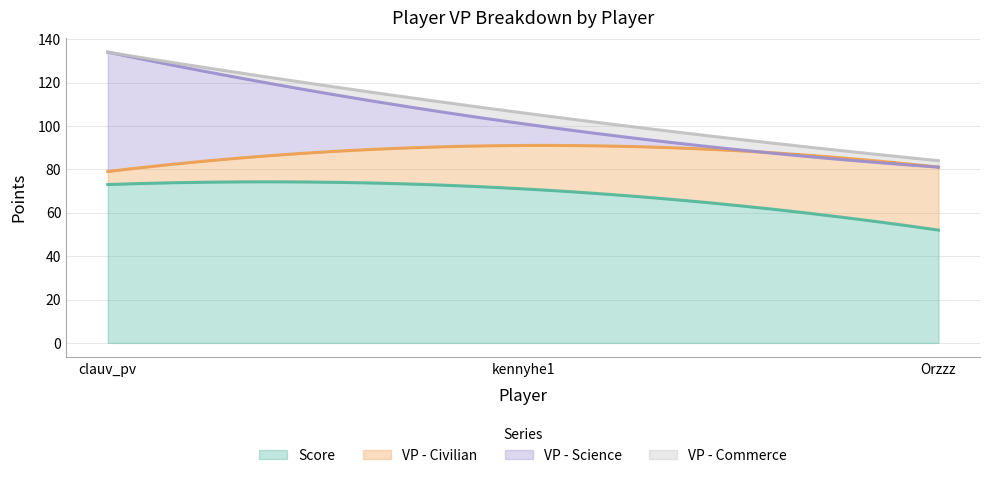

What is the label of the 1st point from the left?

clauv_pv